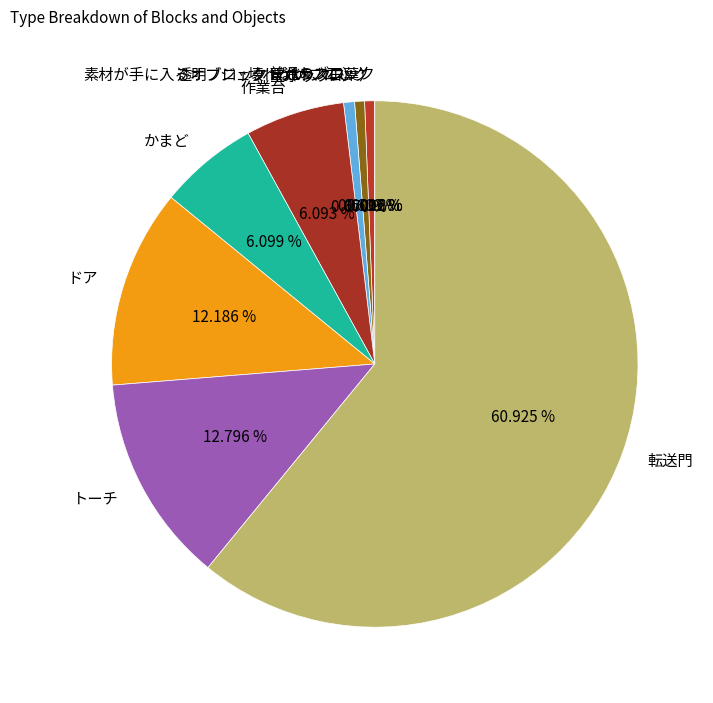

To the nearest percent, what portion does ドア represent?

12%